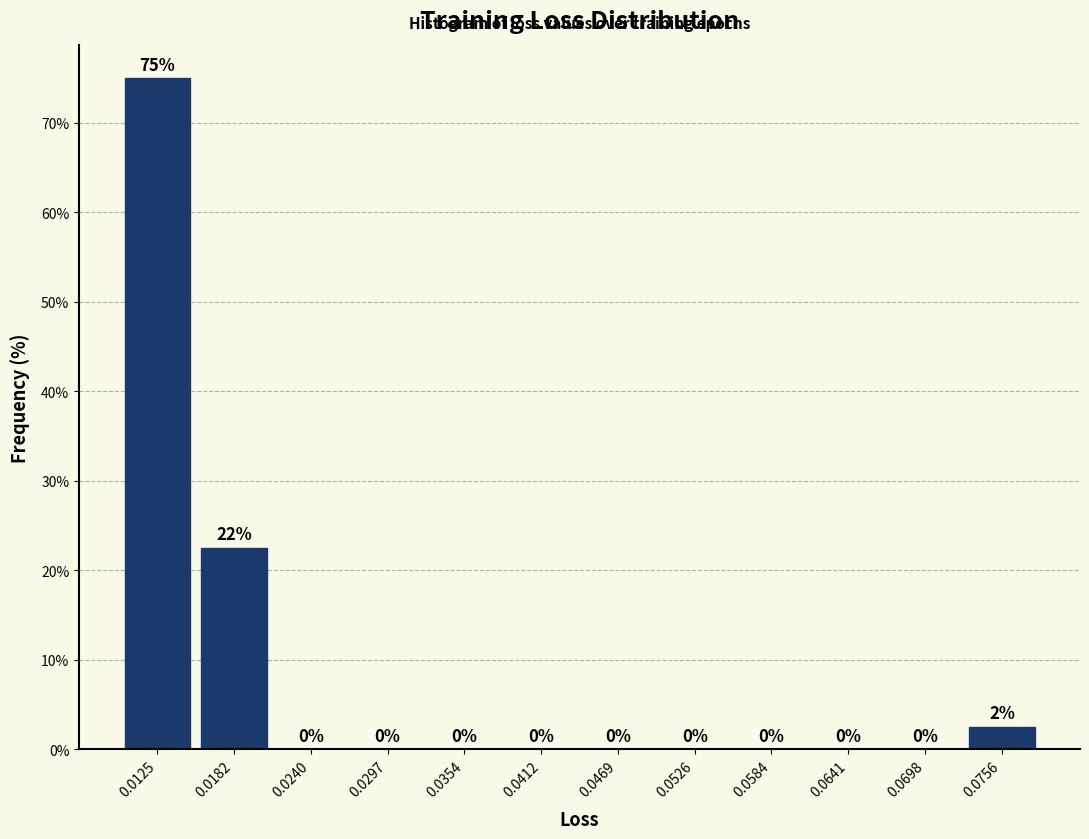

Which range on the x-axis has the tallest bar?

0.010 to 0.015